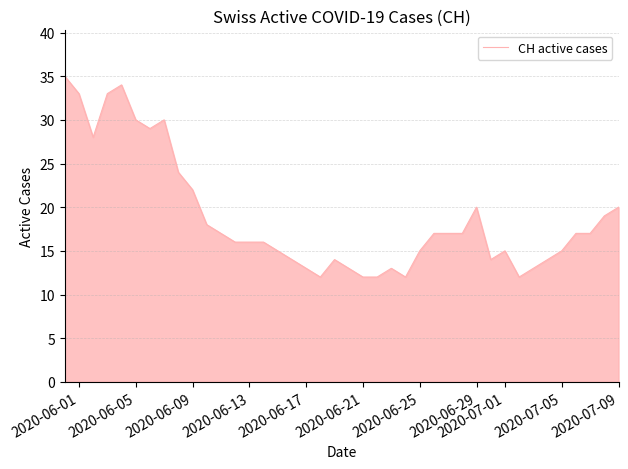

What is the minimum value shown in the chart?

12